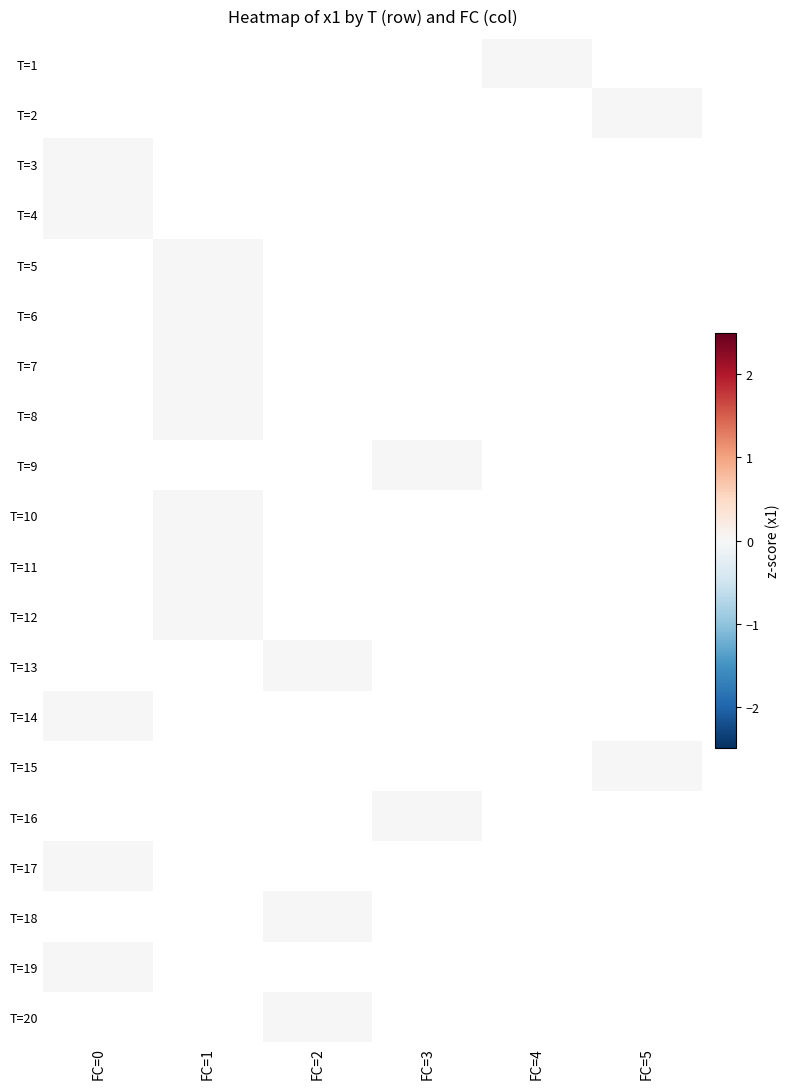

List the series in order of their peak value, lowest first.

T=1, T=2, T=3, T=4, T=5, T=6, T=7, T=8, T=9, T=10, T=11, T=12, T=13, T=14, T=15, T=16, T=17, T=18, T=19, T=20